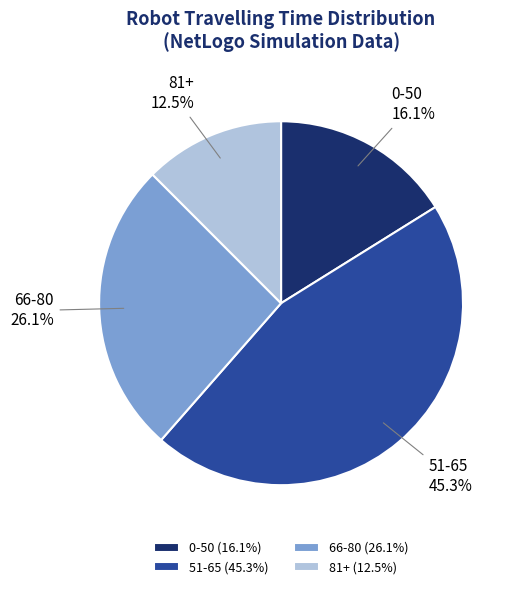

Does any single category account for the majority?

No